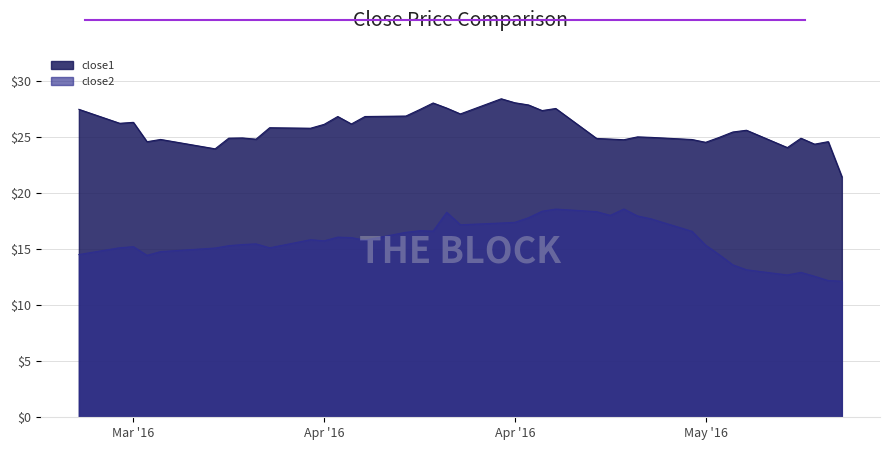

The value of close1 at 2016-04-06 is 41.9. True or false?

False